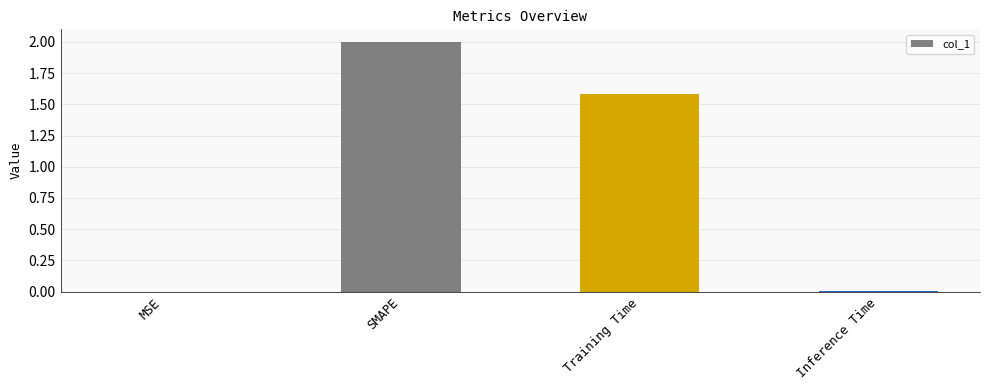

Read the value at Training Time.

1.6